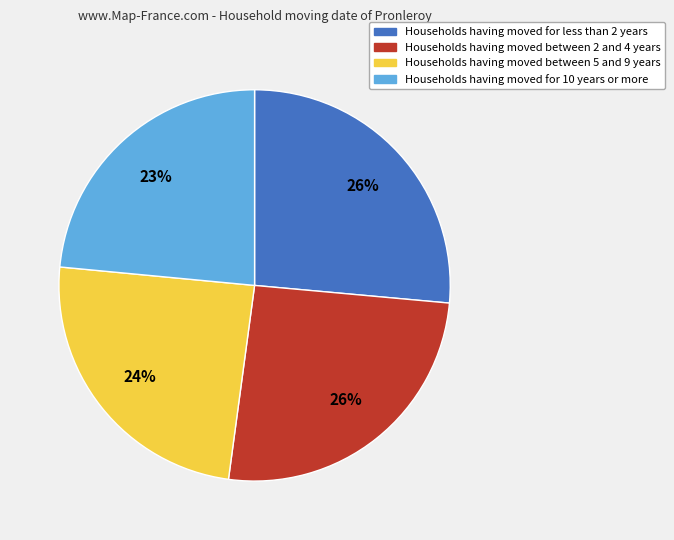

To the nearest percent, what is the average slice percentage?

25%